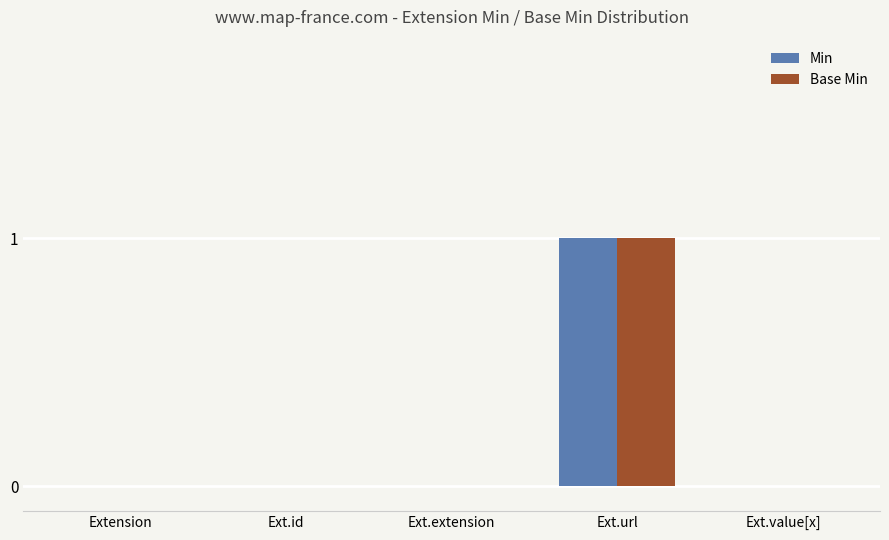

What are all the series names shown in the legend?

Min, Base Min